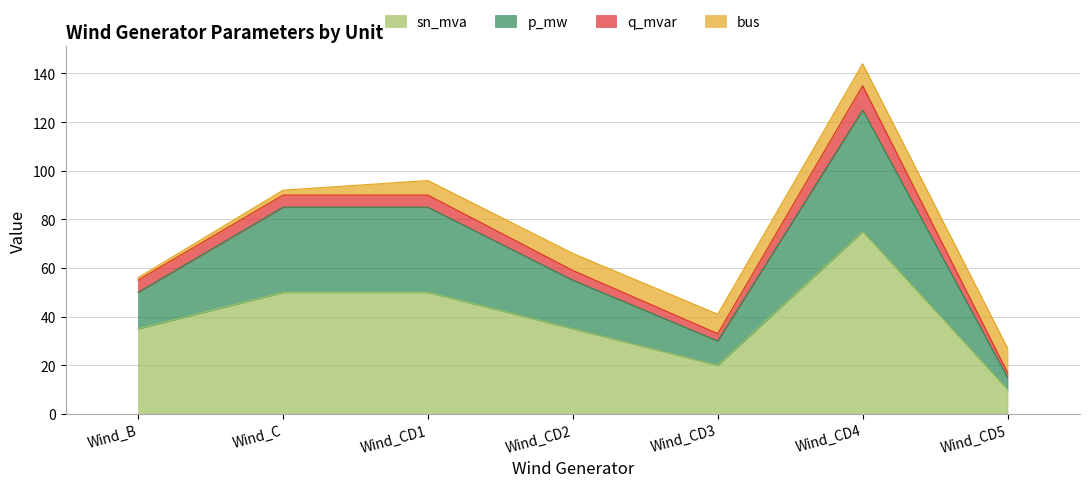

What is the label of the 4th point from the right?

Wind_CD2